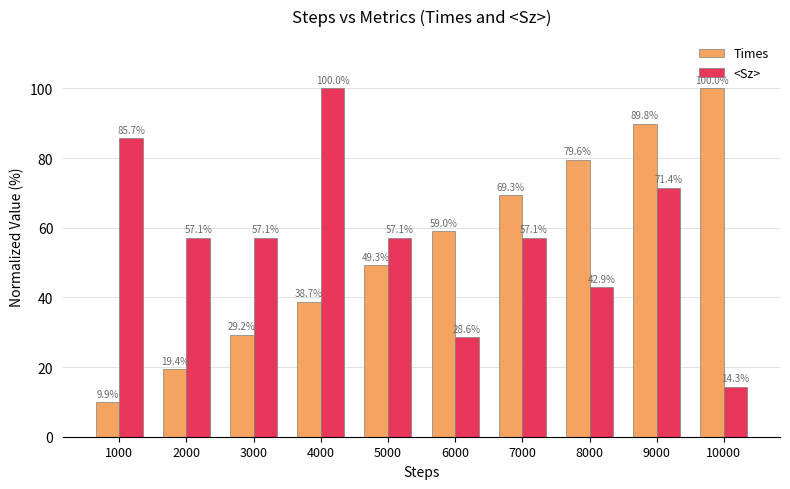

What is the total value across all series at 9000?

161.3